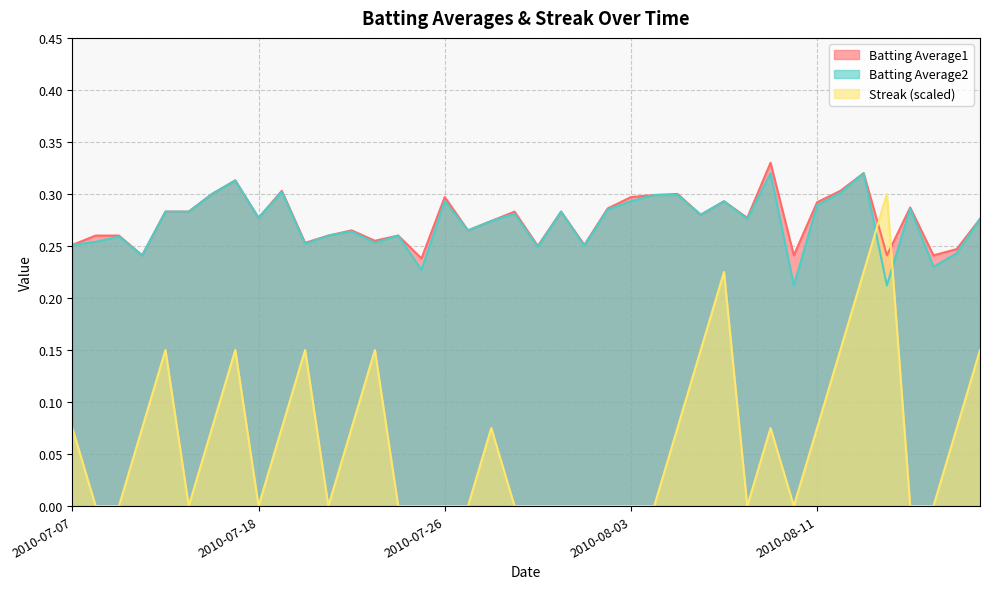

Reading left to right, extract all data points from this chart.

Batting Average1: 2010-07-07=0.3	2010-07-08=0.3	2010-07-09=0.3	2010-07-10=0.2	2010-07-11=0.3	2010-07-15=0.3	2010-07-16=0.3	2010-07-17=0.3	2010-07-18=0.3	2010-07-19=0.3	2010-07-20=0.3	2010-07-21=0.3	2010-07-22=0.3	2010-07-23=0.3	2010-07-24=0.3	2010-07-25=0.2	2010-07-26=0.3	2010-07-27=0.3	2010-07-28=0.3	2010-07-29=0.3	2010-07-30=0.2	2010-07-31=0.3	2010-08-01=0.3	2010-08-02=0.3	2010-08-03=0.3	2010-08-04=0.3	2010-08-05=0.3	2010-08-06=0.3	2010-08-07=0.3	2010-08-08=0.3	2010-08-09=0.3	2010-08-10=0.2	2010-08-11=0.3	2010-08-12=0.3	2010-08-13=0.3	2010-08-14=0.2	2010-08-15=0.3	2010-08-16=0.2	2010-08-17=0.2	2010-08-18=0.3
Batting Average2: 2010-07-07=0.3	2010-07-08=0.3	2010-07-09=0.3	2010-07-10=0.2	2010-07-11=0.3	2010-07-15=0.3	2010-07-16=0.3	2010-07-17=0.3	2010-07-18=0.3	2010-07-19=0.3	2010-07-20=0.3	2010-07-21=0.3	2010-07-22=0.3	2010-07-23=0.3	2010-07-24=0.3	2010-07-25=0.2	2010-07-26=0.3	2010-07-27=0.3	2010-07-28=0.3	2010-07-29=0.3	2010-07-30=0.2	2010-07-31=0.3	2010-08-01=0.2	2010-08-02=0.3	2010-08-03=0.3	2010-08-04=0.3	2010-08-05=0.3	2010-08-06=0.3	2010-08-07=0.3	2010-08-08=0.3	2010-08-09=0.3	2010-08-10=0.2	2010-08-11=0.3	2010-08-12=0.3	2010-08-13=0.3	2010-08-14=0.2	2010-08-15=0.3	2010-08-16=0.2	2010-08-17=0.2	2010-08-18=0.3
Streak: 2010-07-07=0.1	2010-07-08=0.0	2010-07-09=0.0	2010-07-10=0.1	2010-07-11=0.1	2010-07-15=0.0	2010-07-16=0.1	2010-07-17=0.1	2010-07-18=0.0	2010-07-19=0.1	2010-07-20=0.1	2010-07-21=0.0	2010-07-22=0.1	2010-07-23=0.1	2010-07-24=0.0	2010-07-25=0.0	2010-07-26=0.0	2010-07-27=0.0	2010-07-28=0.1	2010-07-29=0.0	2010-07-30=0.0	2010-07-31=0.0	2010-08-01=0.0	2010-08-02=0.0	2010-08-03=0.0	2010-08-04=0.0	2010-08-05=0.1	2010-08-06=0.1	2010-08-07=0.2	2010-08-08=0.0	2010-08-09=0.1	2010-08-10=0.0	2010-08-11=0.1	2010-08-12=0.1	2010-08-13=0.2	2010-08-14=0.3	2010-08-15=0.0	2010-08-16=0.0	2010-08-17=0.1	2010-08-18=0.1